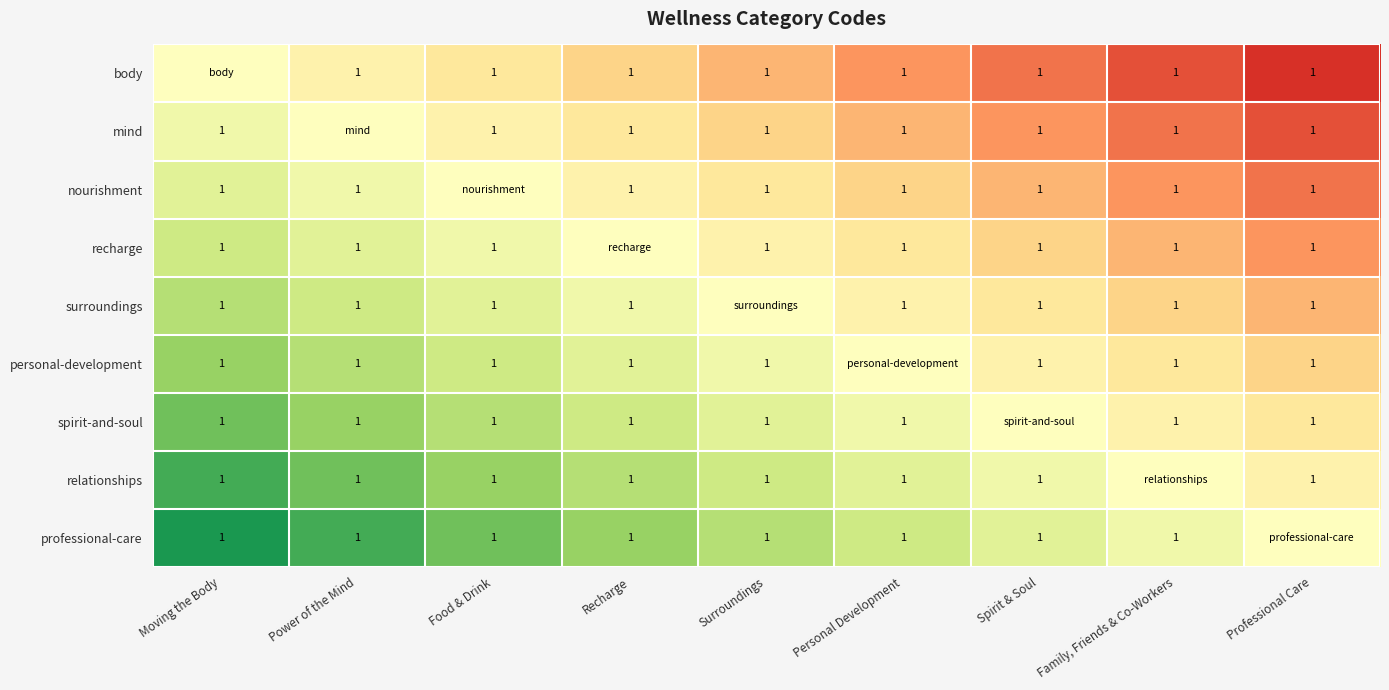

Which series changed the most between Food & Drink and Family, Friends & Co-Workers?

body